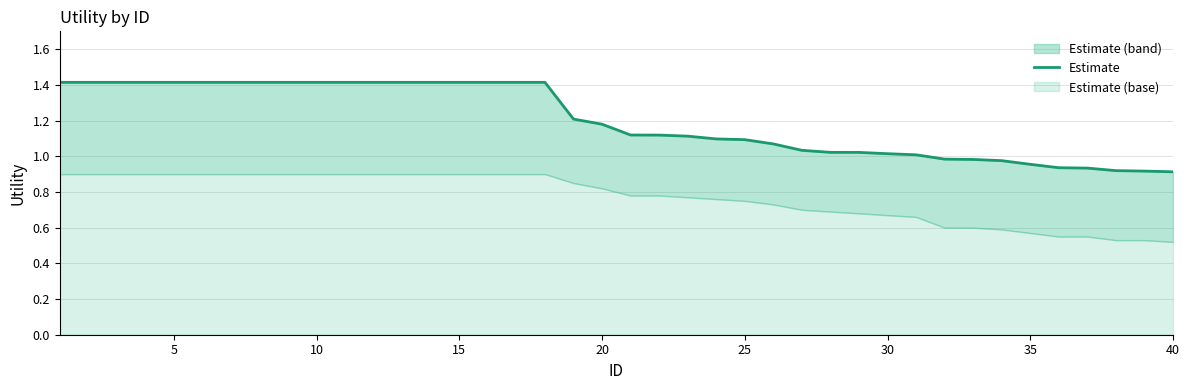

Reading right to left, transcribe all the data shown in this chart.

0.9	0.9	0.9	0.9	0.9	1.0	1.0	1.0	1.0	1.0	1.0	1.0	1.0	1.0	1.1	1.1	1.1	1.1	1.1	1.1	1.2	1.2	1.4	1.4	1.4	1.4	1.4	1.4	1.4	1.4	1.4	1.4	1.4	1.4	1.4	1.4	1.4	1.4	1.4	1.4